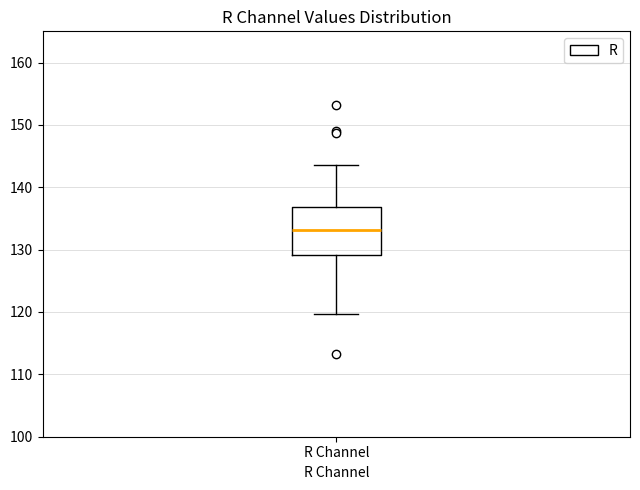

Where does the upper whisker of the box for R Channel end on the y-axis? The values are not printed on the chart, so give them approximately, as read against the axis.

144